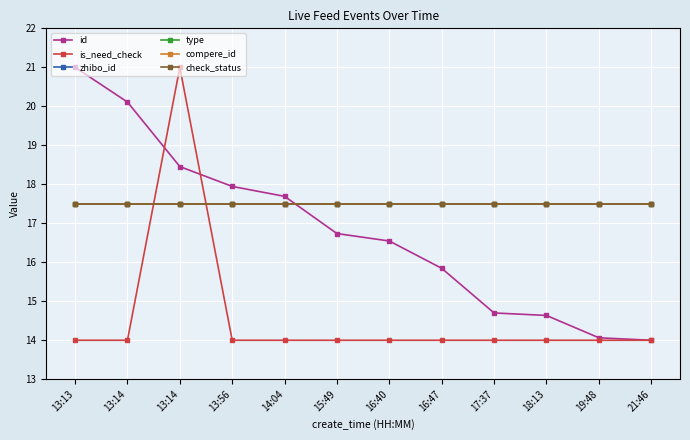

Does the chart have visible grid lines?

Yes